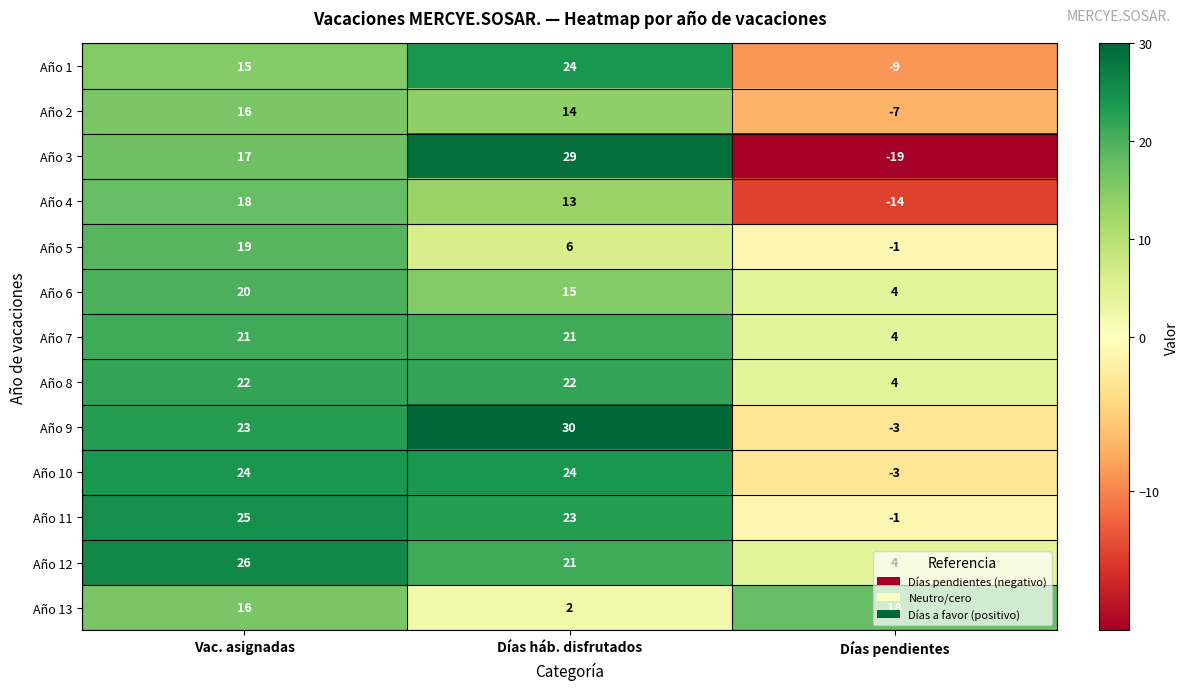

What is the spread (max minus min) of values at Días pendientes?

37